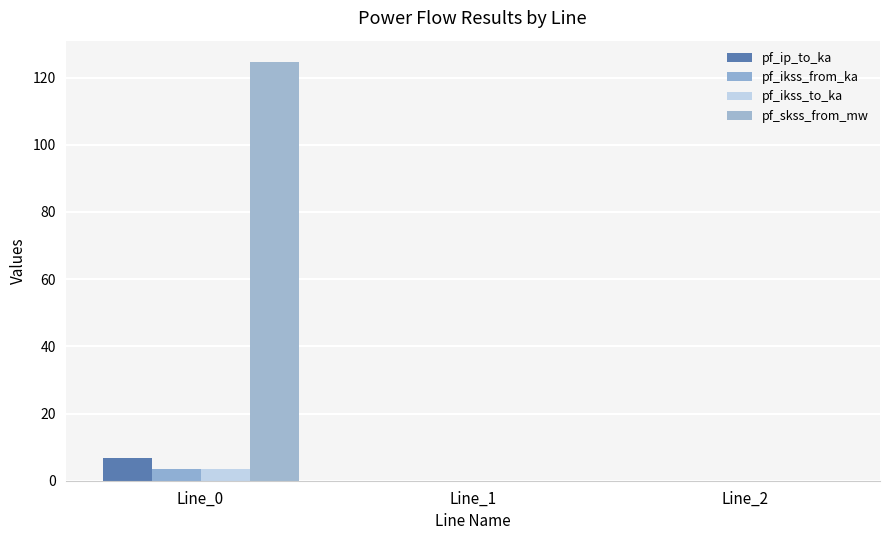

Which series has the largest total across all categories?

pf_skss_from_mw